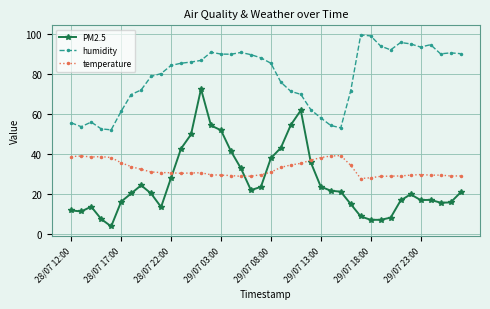

True or false: temperature and humidity intersect in this chart.

False